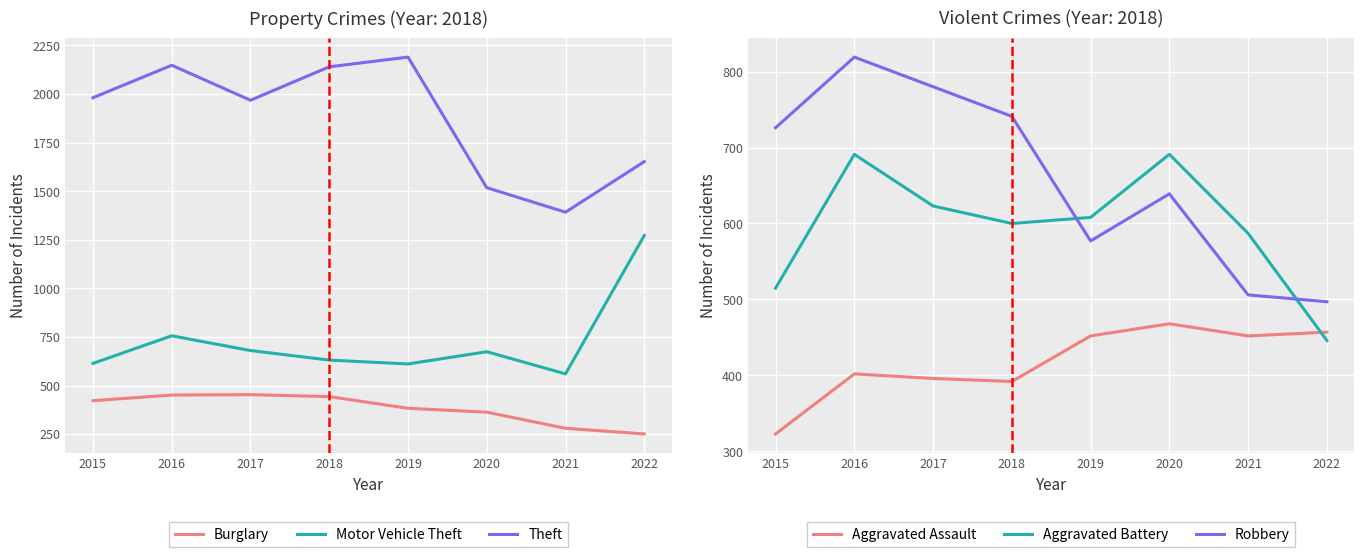

How many lines are shown in the chart?

6